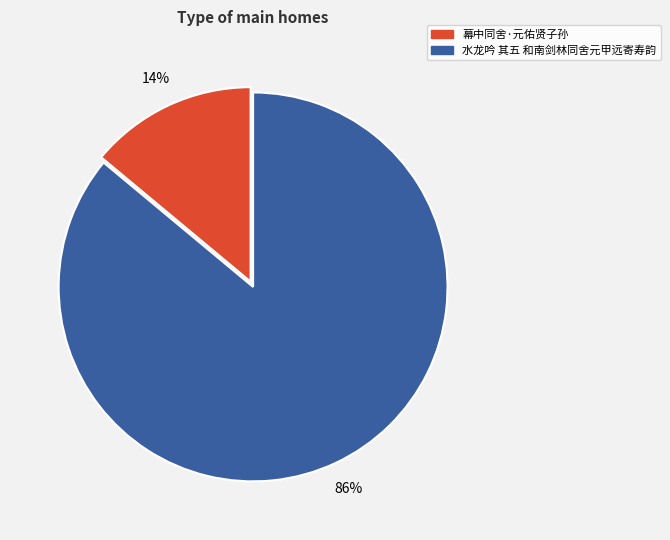

Is the sum of 幕中同舍·元佑贤子孙 and 水龙吟 其五 和南剑林同舍元甲远寄寿韵 greater than half?

Yes